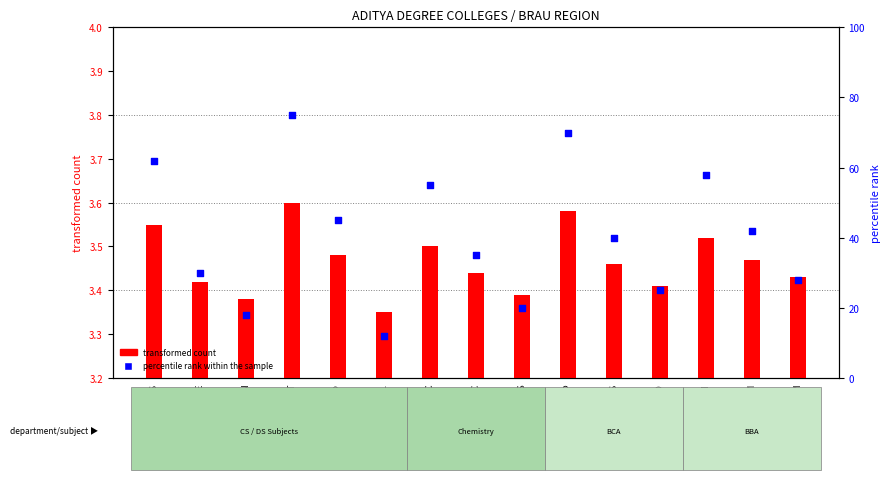

Which series has the widest spread of Y values?

percentile rank within the sample